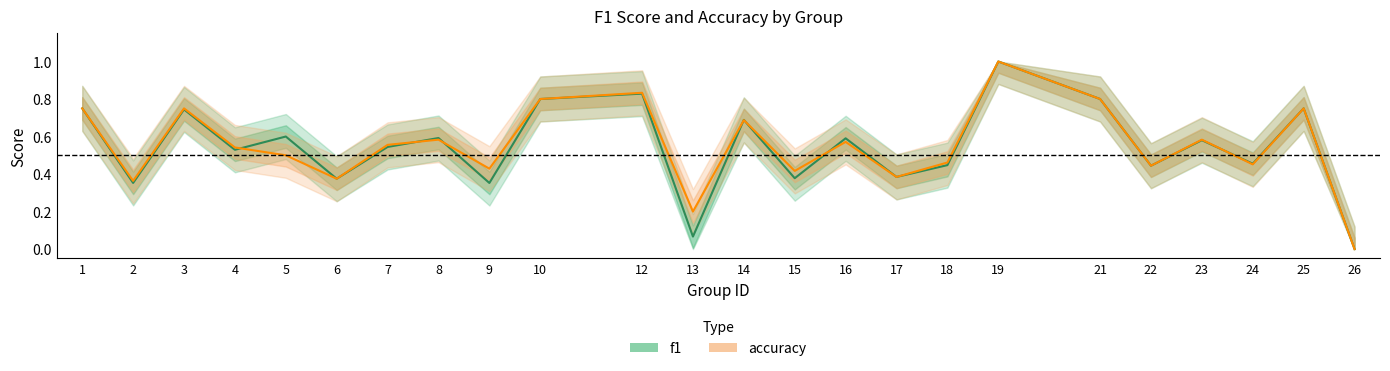

What is the average value of the accuracy series?

0.6